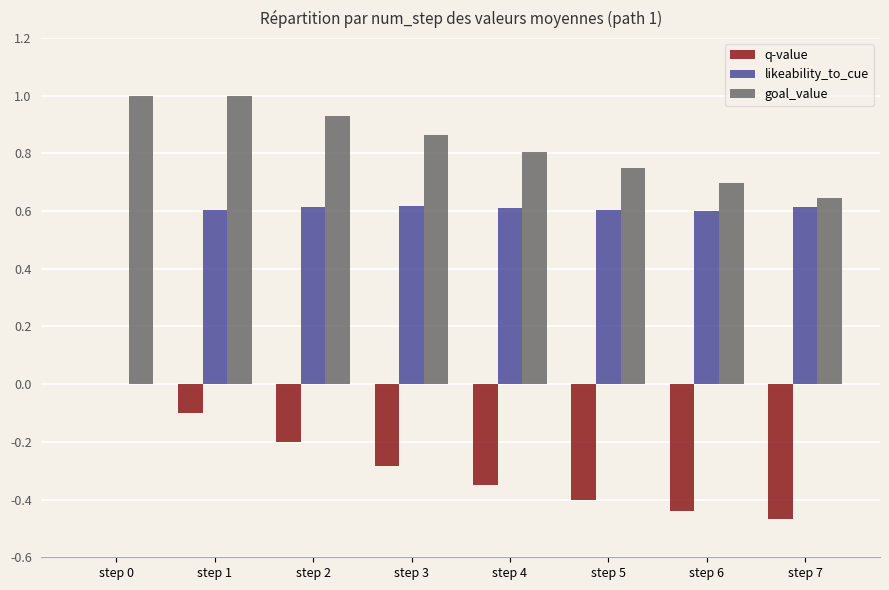

What is the maximum value shown in the chart?

1.0